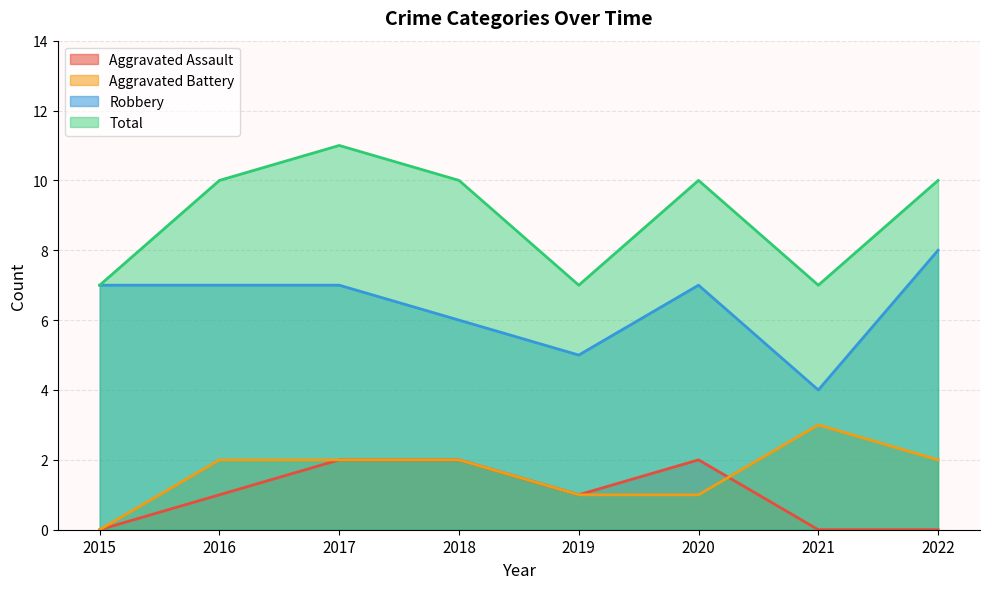

Reading left to right, list all the values displayed in this chart.

Aggravated Assault: 0	1	2	2	1	2	0	0
Aggravated Battery: 0	2	2	2	1	1	3	2
Robbery: 7	7	7	6	5	7	4	8
Total: 7	10	11	10	7	10	7	10